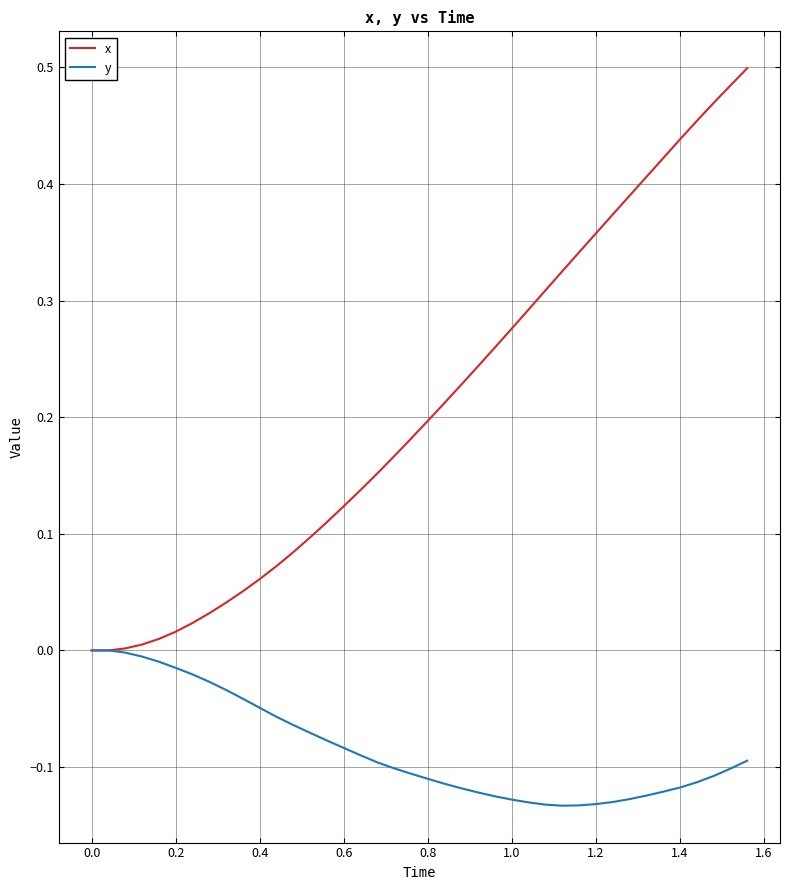

Which series has the largest total across all categories?

x